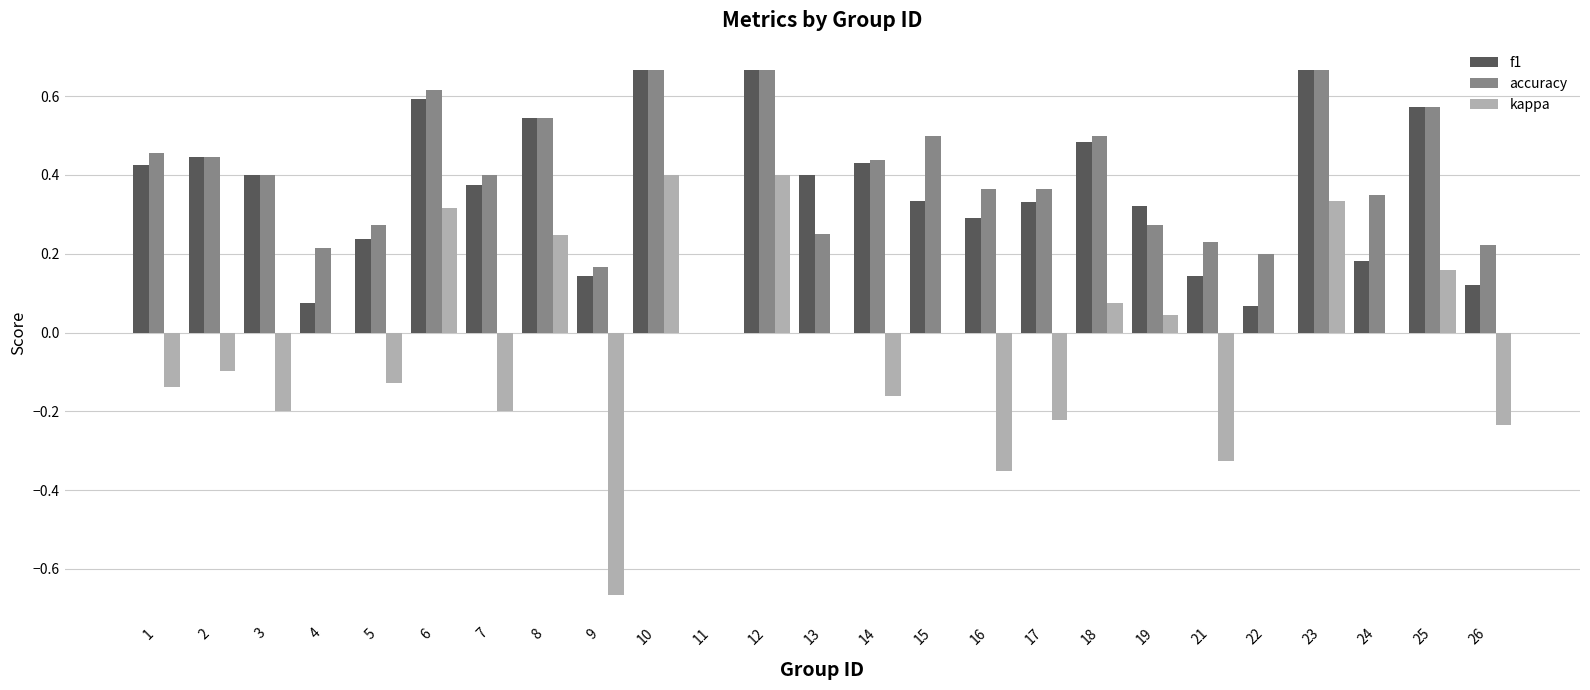

Is it true that kappa equals -0.1 at 2?

True